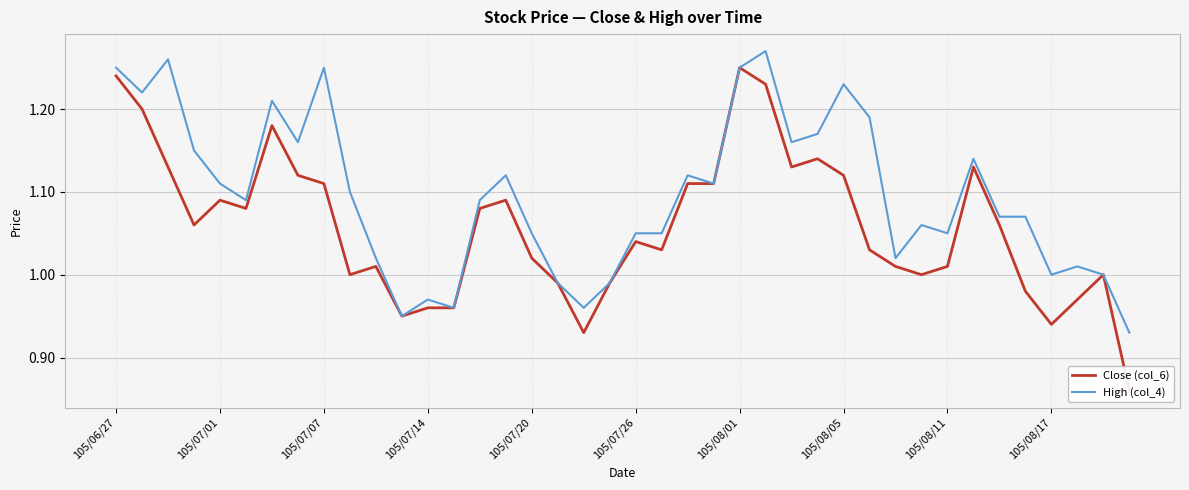

What is the approximate value of High (col_4) at 21?

1.1